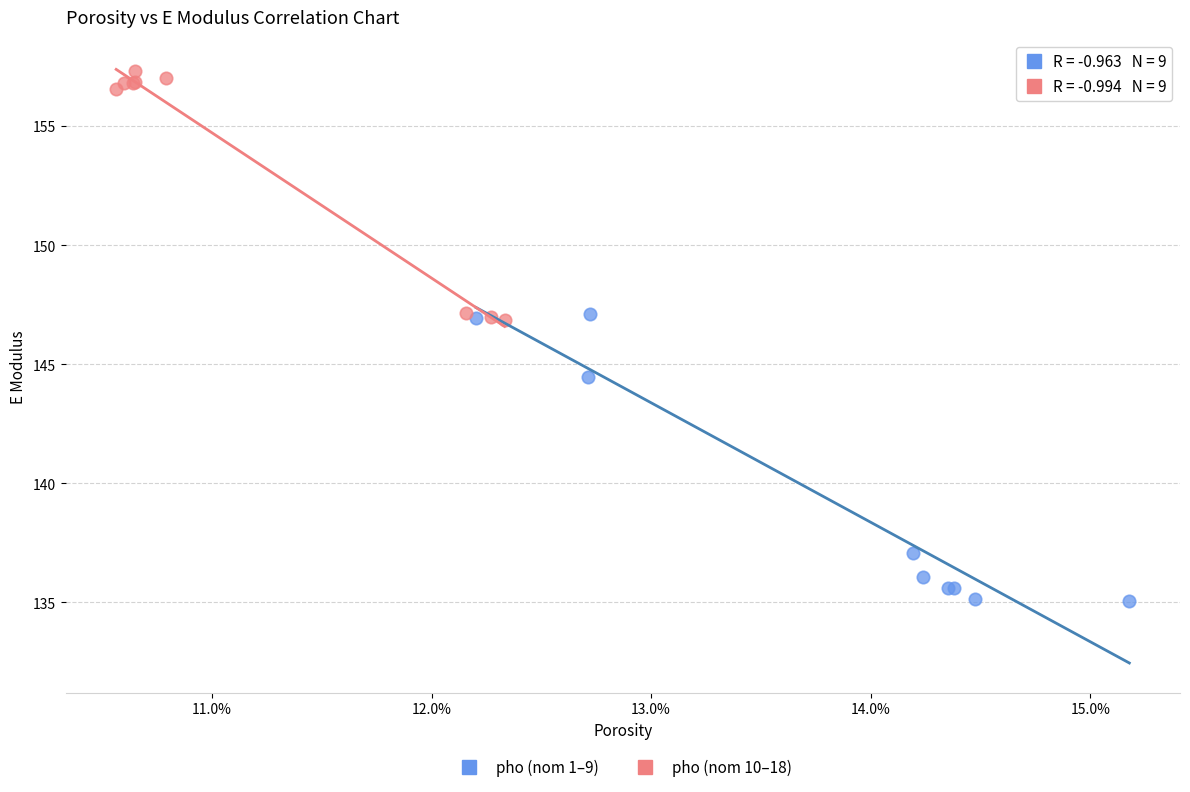

Which series has the largest Y range (max minus min)?

pho (nom 1–9)